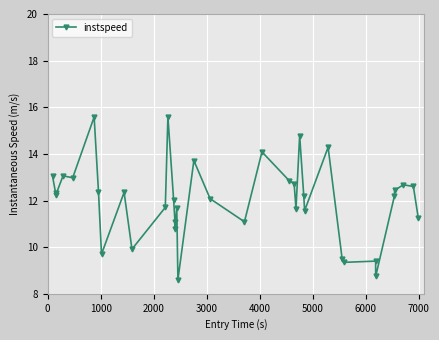

What is the greatest value displayed?

15.6